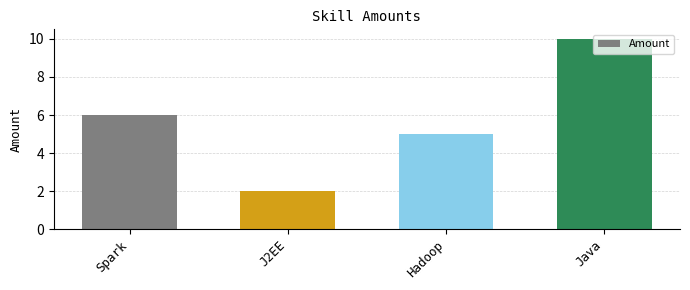

Is it true that the value at Hadoop is 5?

True